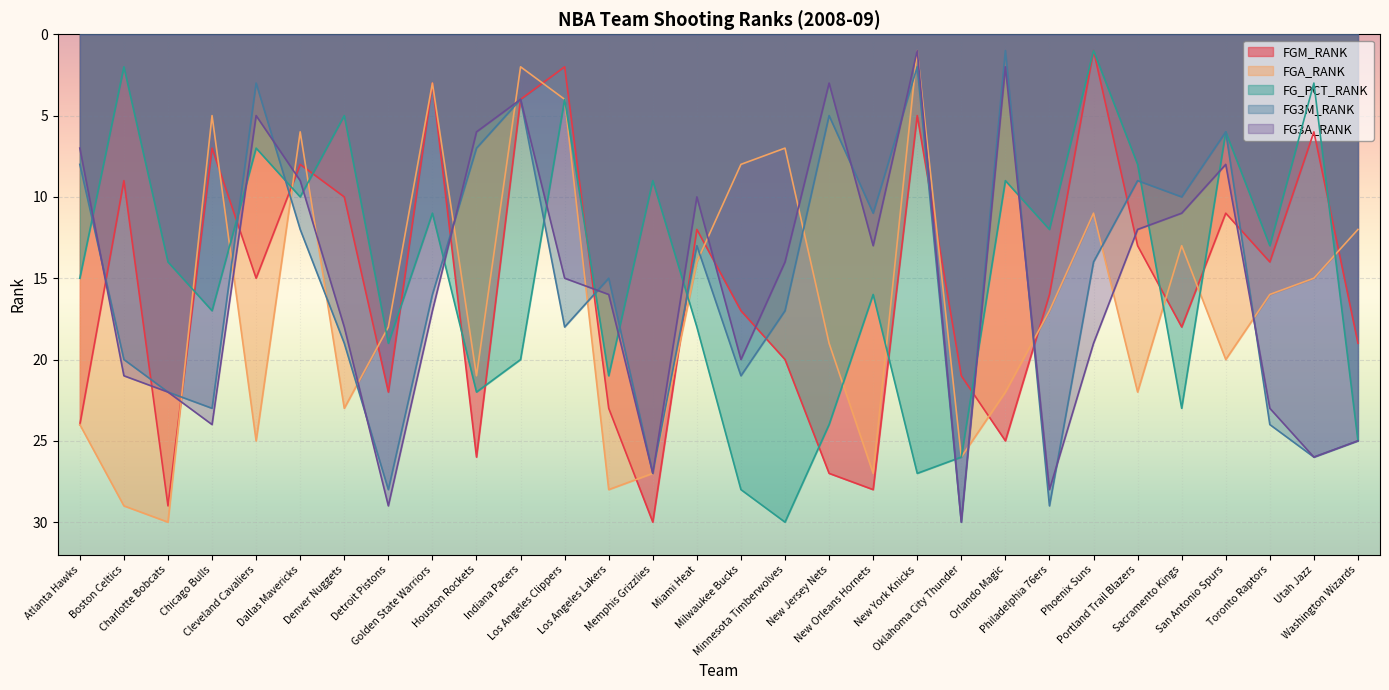

At which category does FG_PCT_RANK reach its first local valley?

Boston Celtics